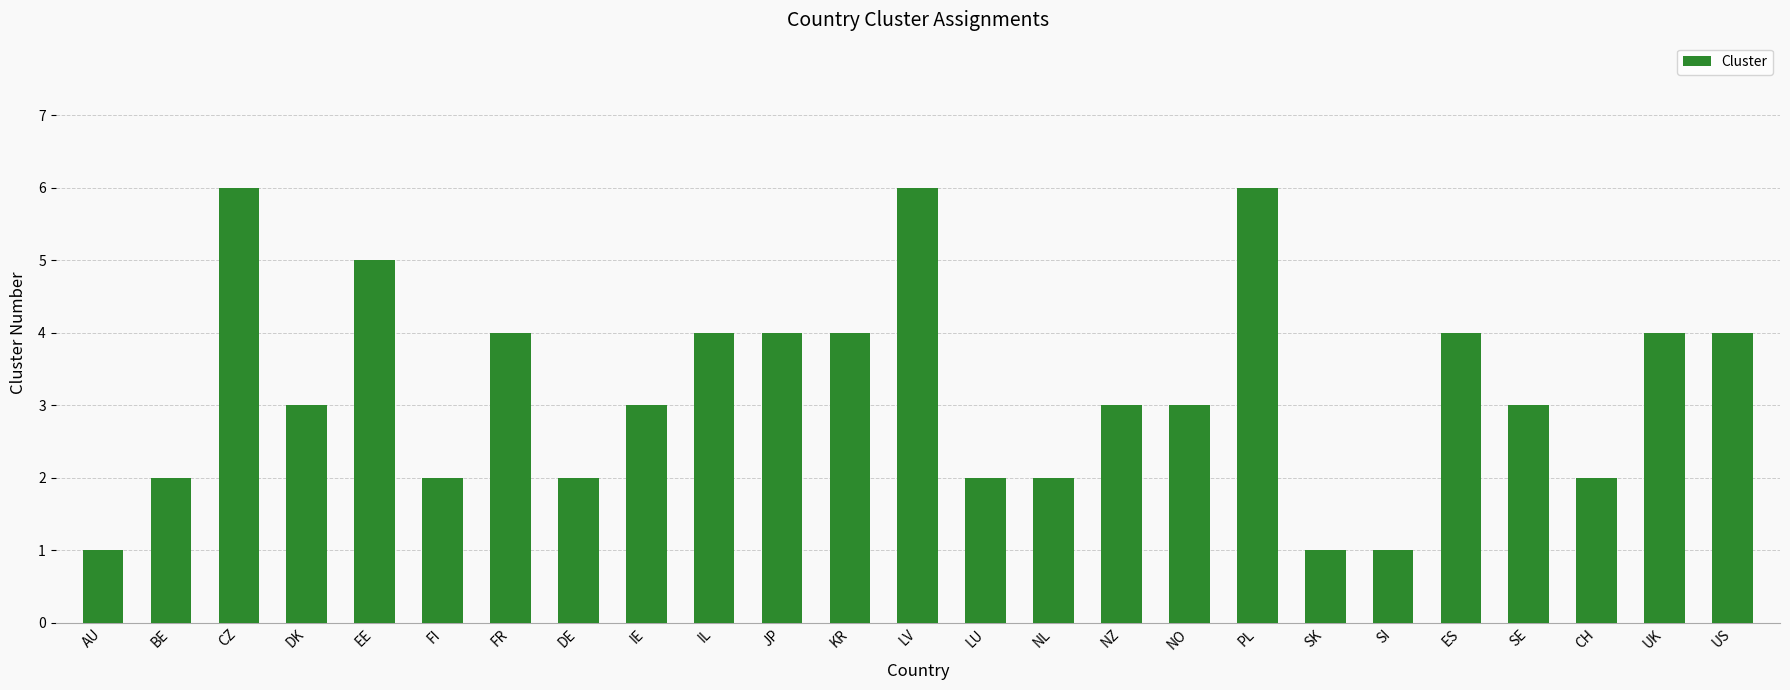

What is the difference between the maximum and minimum values?

5